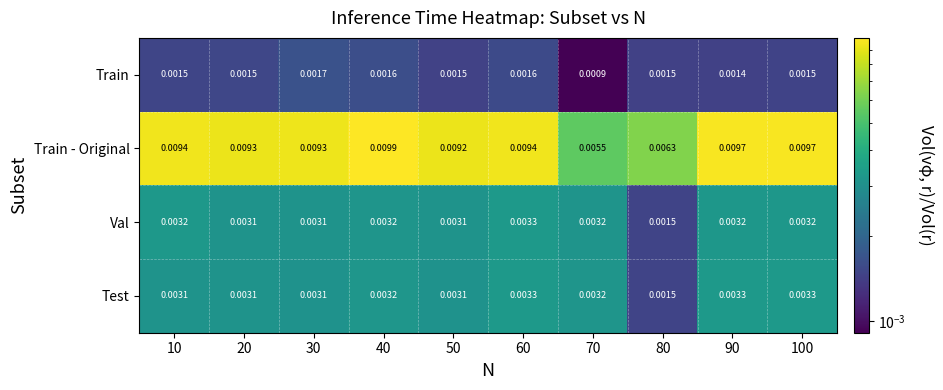

Which series changed the most between 20 and 50?

Train - Original